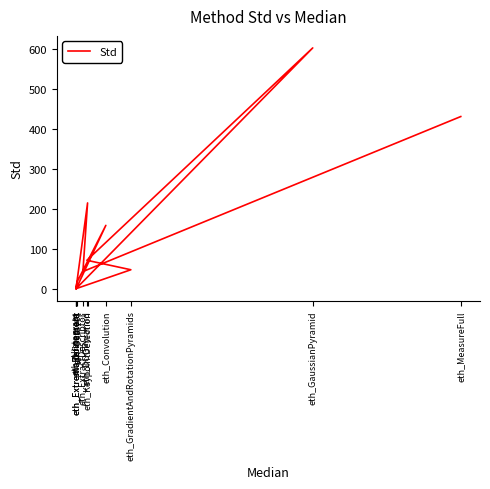

Where is the first local minimum?

eth_ExtremaRefinement